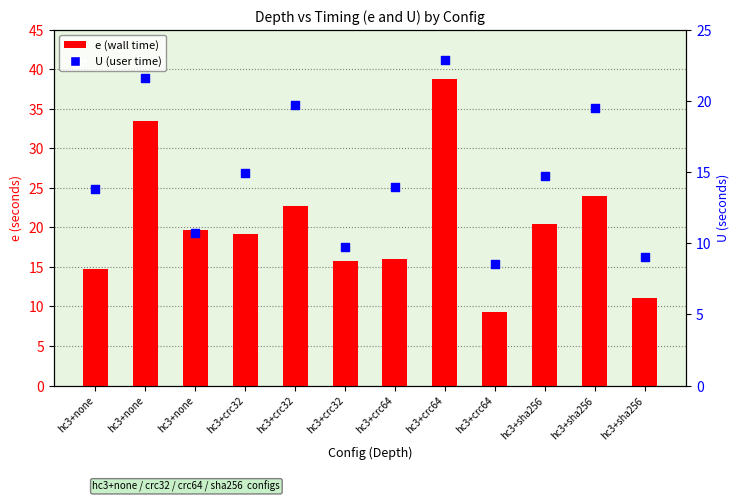

What are all the series names shown in the legend?

e, U